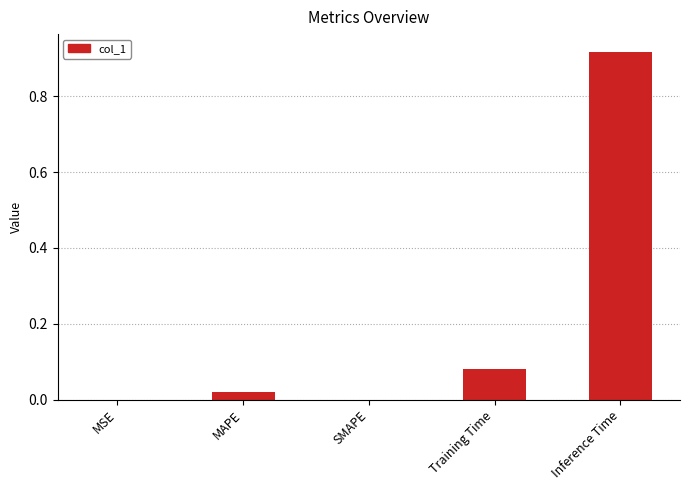

The value at SMAPE is 0.0. True or false?

True